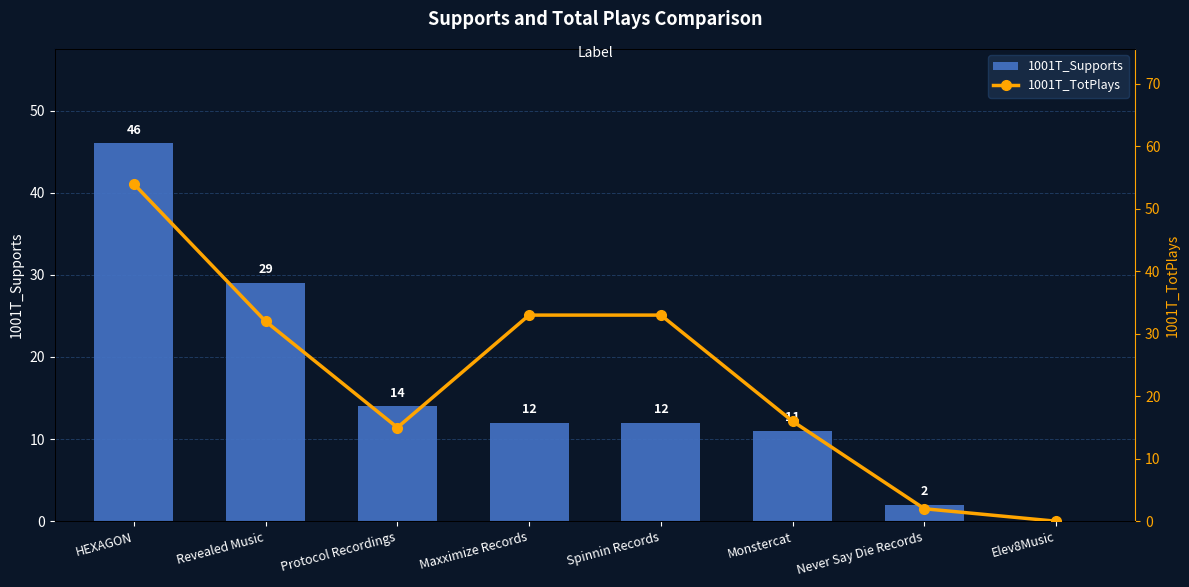

At which category is the sum across all series the highest?

HEXAGON